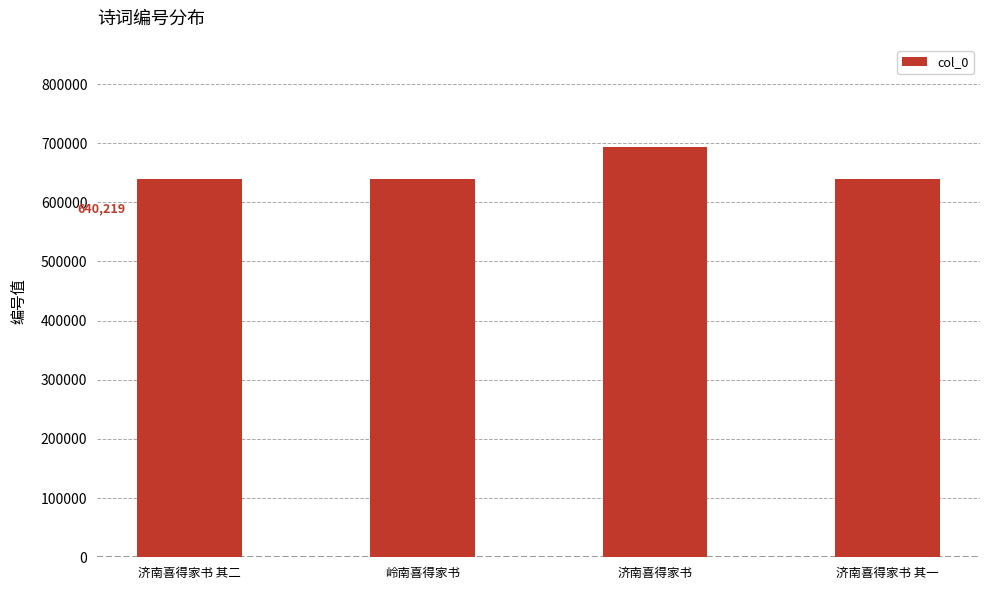

What is the change in value from 济南喜得家书 其二 to 济南喜得家书?

+52790